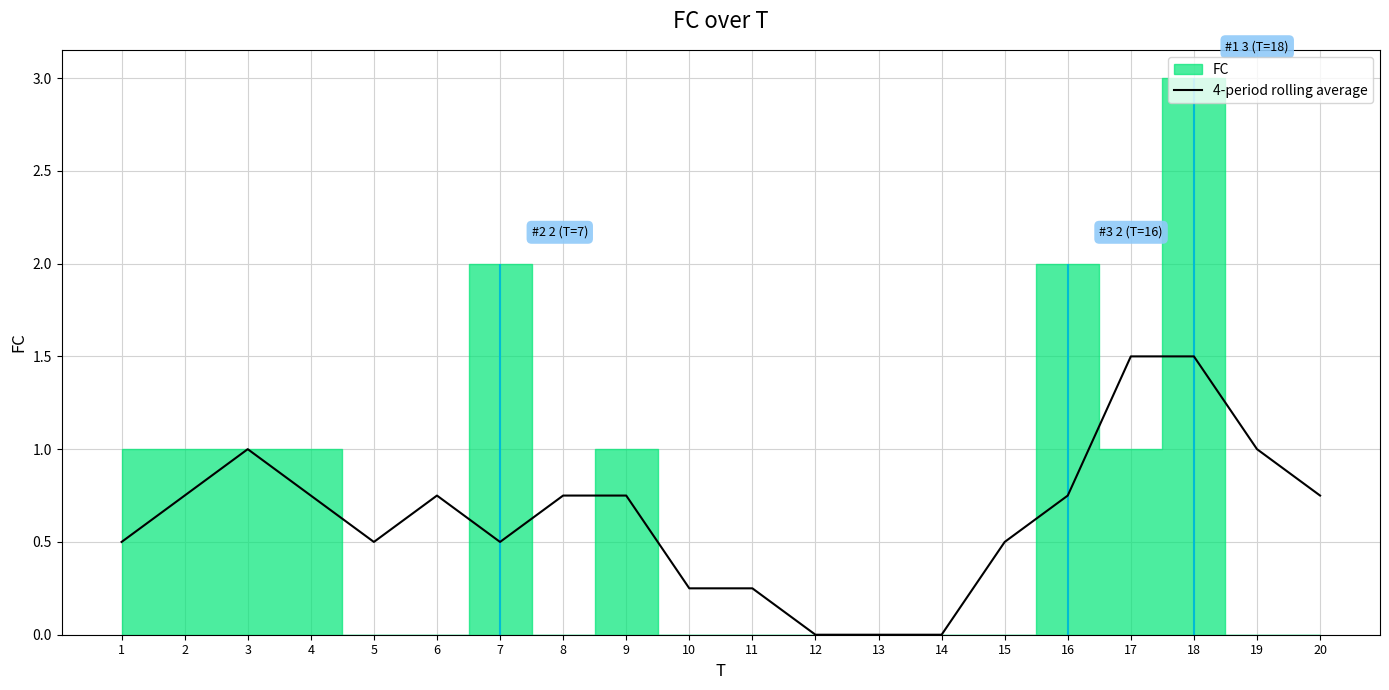

What is the maximum value for 4-period rolling average?

1.5